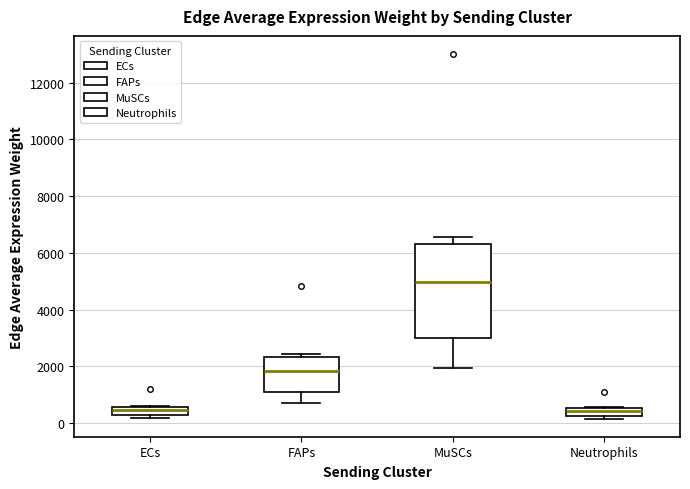

Where is the lower edge of the box for Neutrophils on the y-axis? The values are not printed on the chart, so give them approximately, as read against the axis.

200